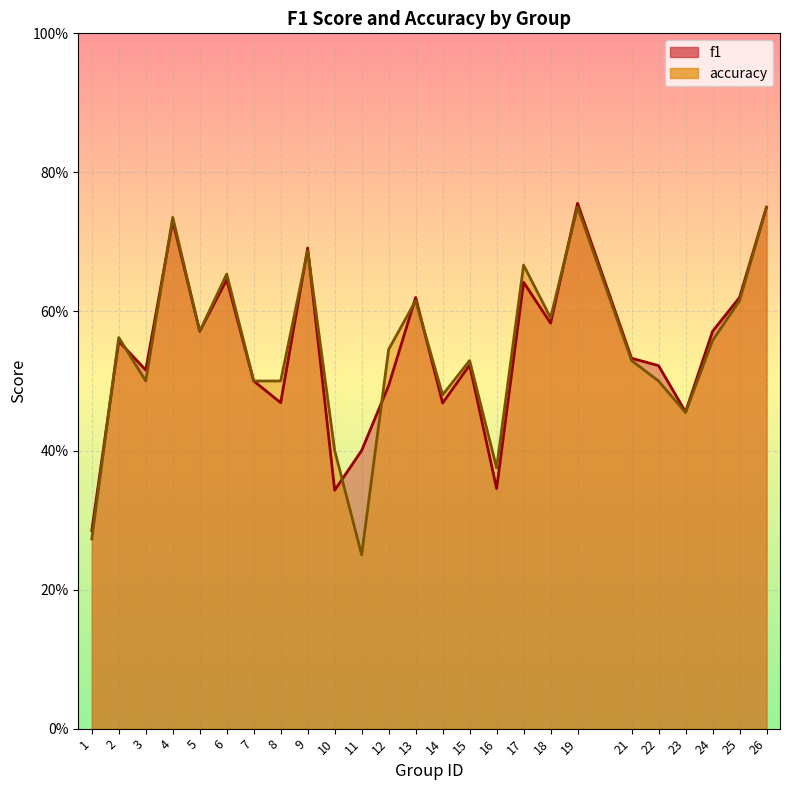

What are all the series names shown in the legend?

f1, accuracy